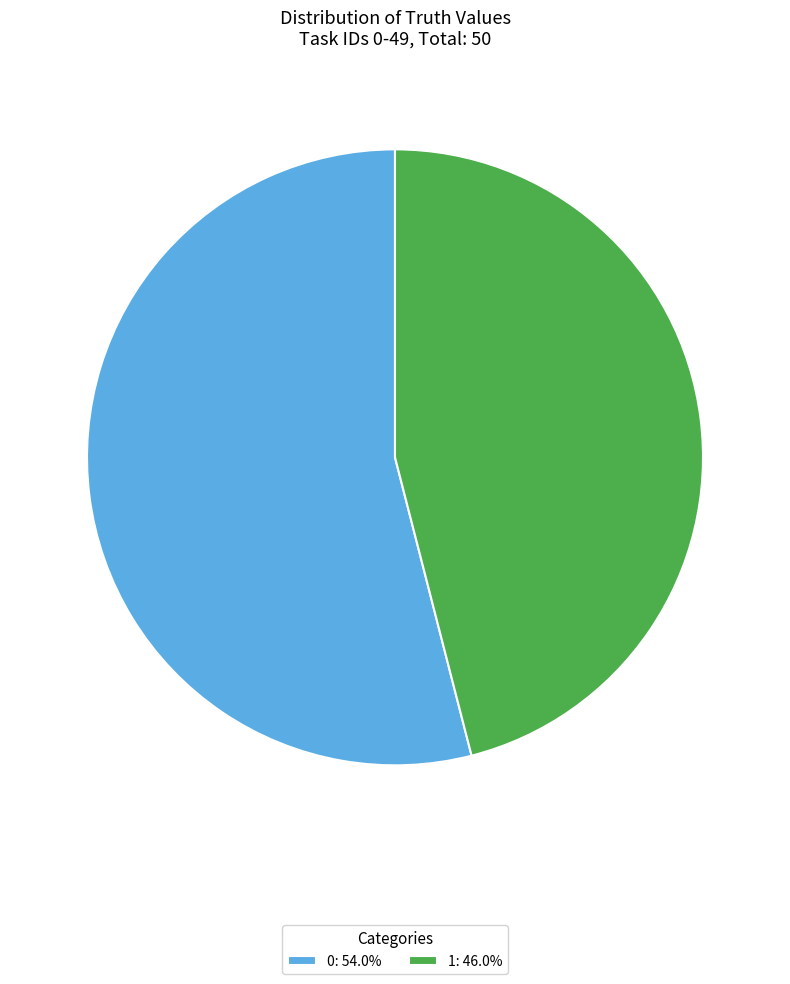

True or false: 0 accounts for 64% of the total.

False